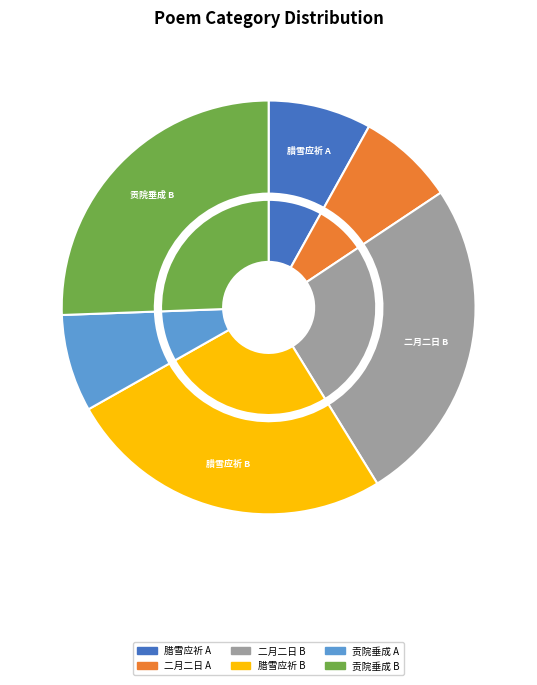

Is 贡院垂成双莲呈瑞因成鄙语勉士子 (322996) the majority of the pie?

No